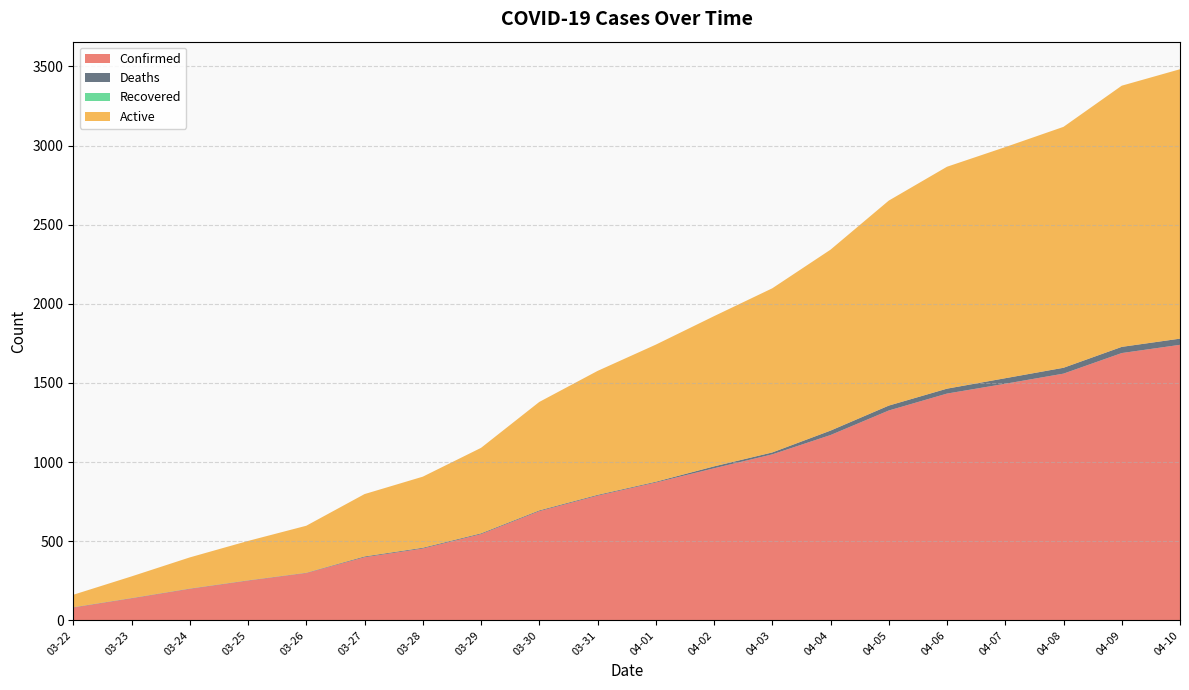

Reading right to left, extract all data points from this chart.

Confirmed: 04-10=1741	04-09=1689	04-08=1559	04-07=1495	04-06=1433	04-05=1326	04-04=1171	04-03=1049	04-02=961	04-01=871	03-31=788	03-30=690	03-29=545	03-28=454	03-27=399	03-26=299	03-25=251	03-24=199	03-23=139	03-22=81
Deaths: 04-10=39	04-09=39	04-08=37	04-07=35	04-06=31	04-05=31	04-04=28	04-03=12	04-02=12	04-01=5	03-31=5	03-30=5	03-29=5	03-28=5	03-27=5	03-26=2	03-25=2	03-24=2	03-23=2	03-22=2
Recovered: 04-10=0	04-09=0	04-08=0	04-07=0	04-06=0	04-05=0	04-04=0	04-03=0	04-02=0	04-01=0	03-31=0	03-30=0	03-29=0	03-28=0	03-27=0	03-26=0	03-25=0	03-24=0	03-23=0	03-22=0
Active: 04-10=1702	04-09=1650	04-08=1522	04-07=1460	04-06=1402	04-05=1295	04-04=1143	04-03=1037	04-02=949	04-01=866	03-31=783	03-30=685	03-29=540	03-28=449	03-27=394	03-26=297	03-25=249	03-24=197	03-23=137	03-22=79